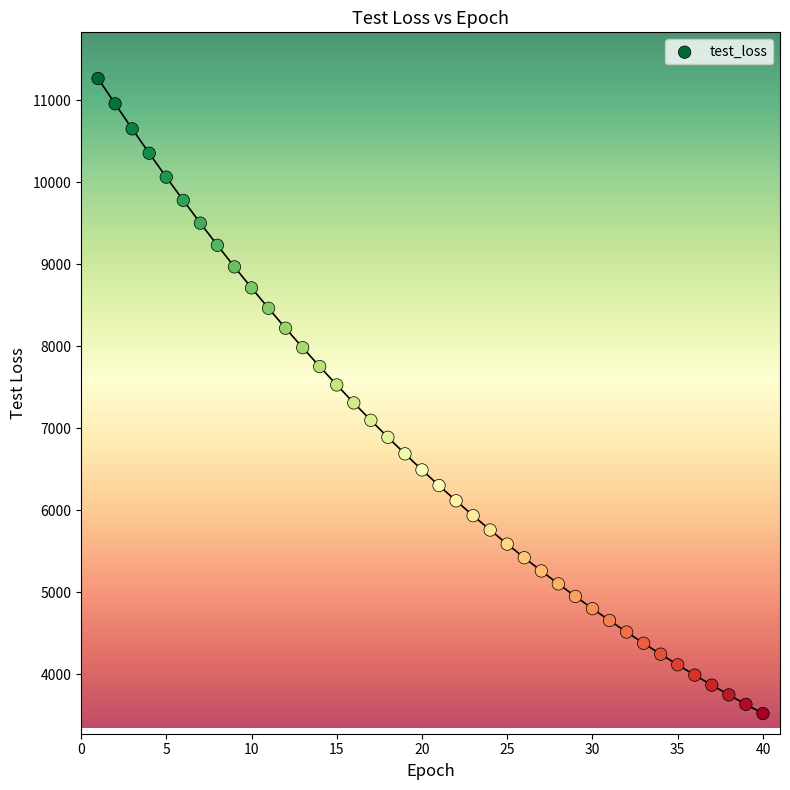

What is the range of Y values (max minus min)?

7747.9